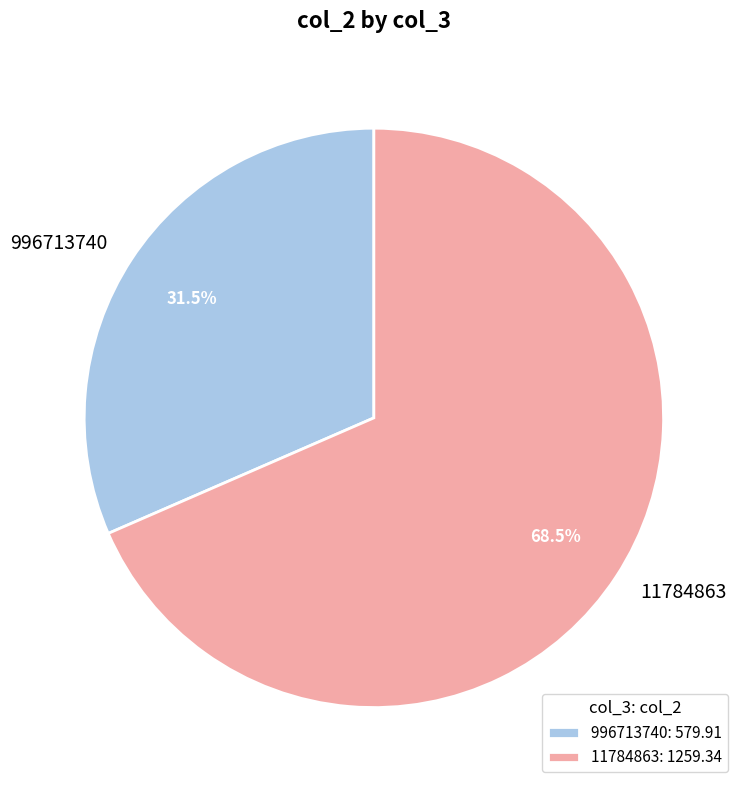

Which has a higher value, 996713740 or 11784863?

11784863